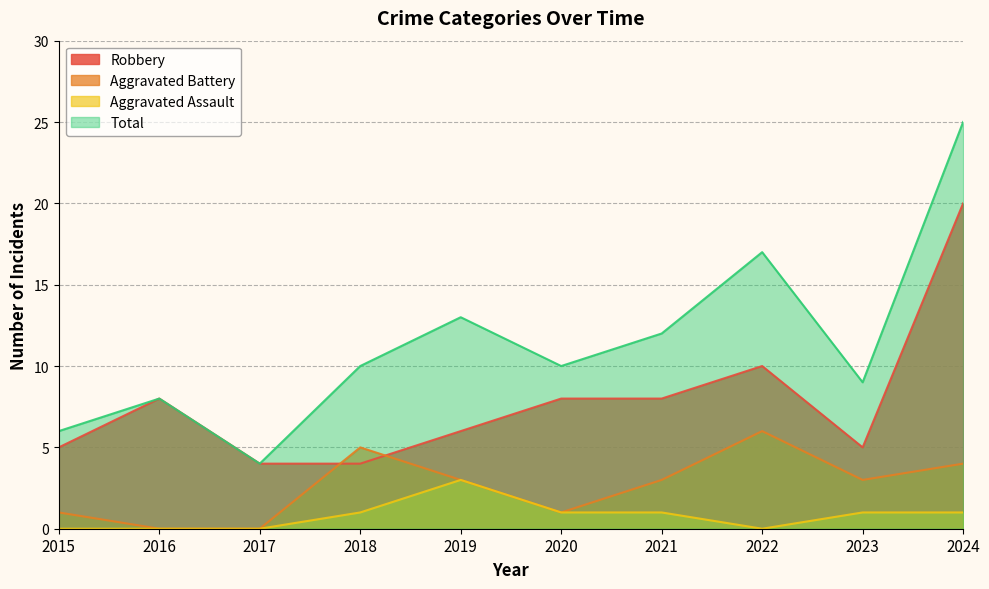

In Aggravated Assault, how many points are lower than both neighbors (excluding endpoints)?

1